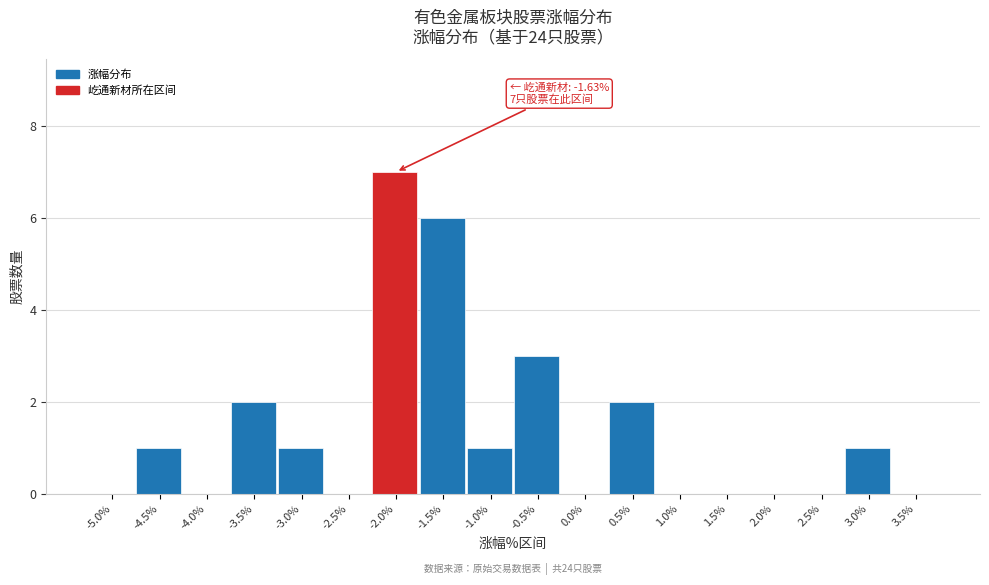

Reading left to right, list all the values displayed in this chart.

-5.0%=0	-4.5%=1	-4.0%=0	-3.5%=2	-3.0%=1	-2.5%=0	-2.0%=7	-1.5%=6	-1.0%=1	-0.5%=3	0.0%=0	0.5%=2	1.0%=0	1.5%=0	2.0%=0	2.5%=0	3.0%=1	3.5%=0